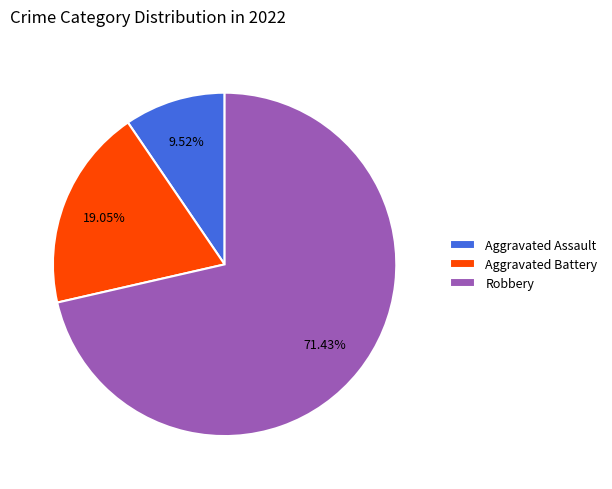

Does Aggravated Assault represent more than half of the total?

No